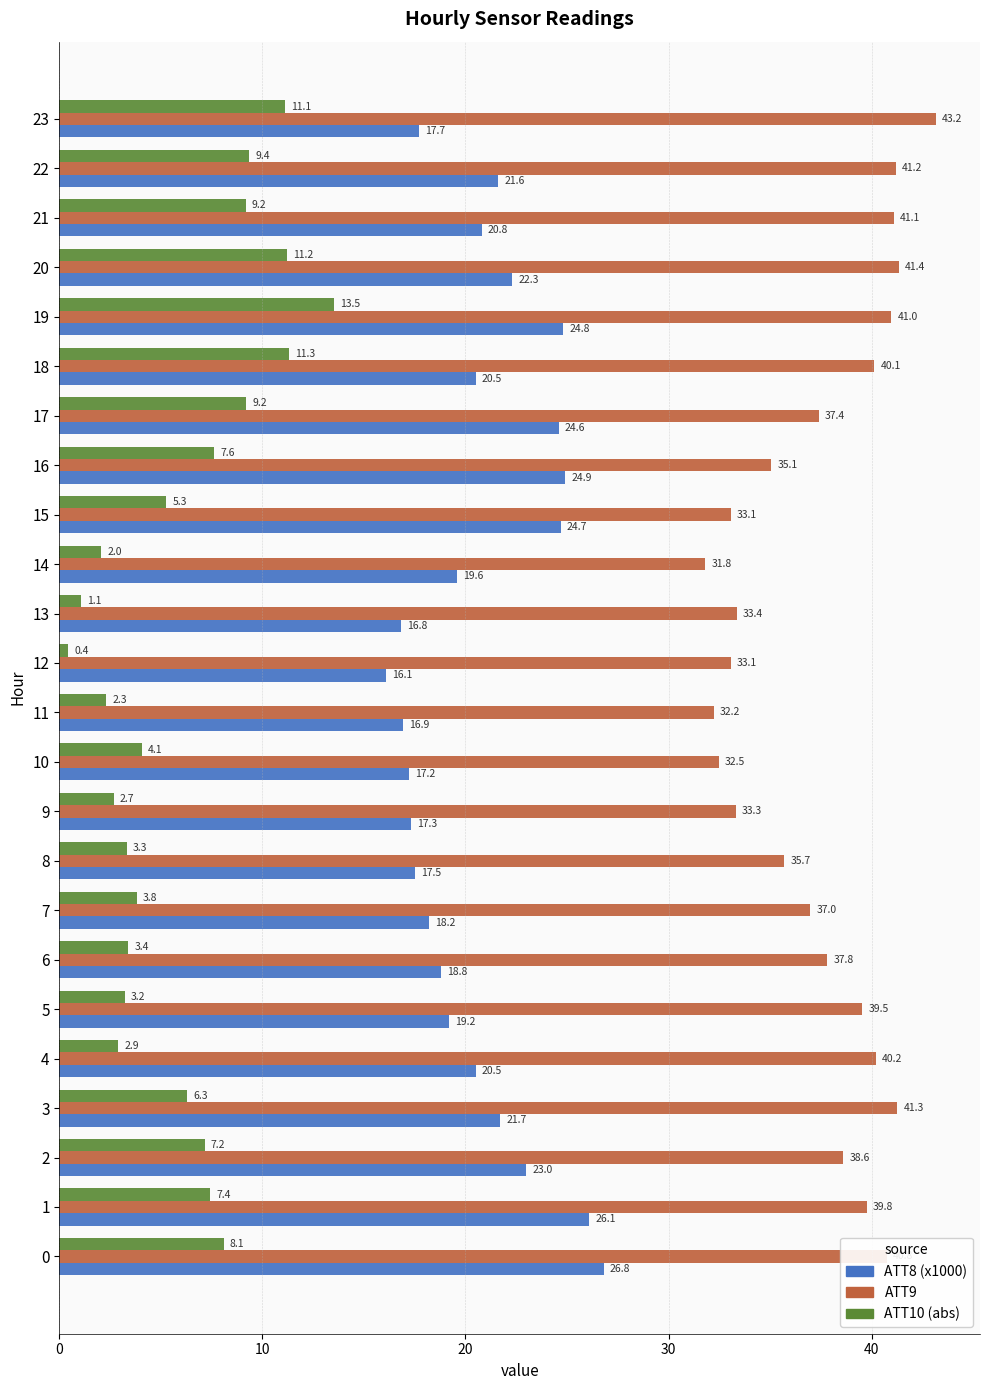

How many data points in ATT9 are above 38?

12